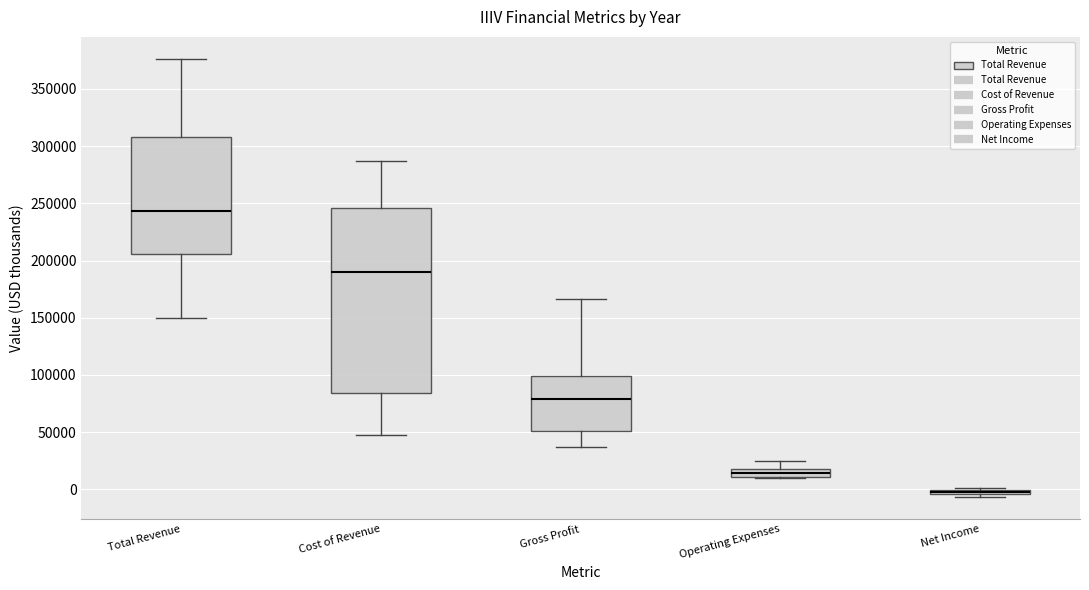

Comparing the boxes themselves (not the whiskers), which one is the tallest?

Cost of Revenue